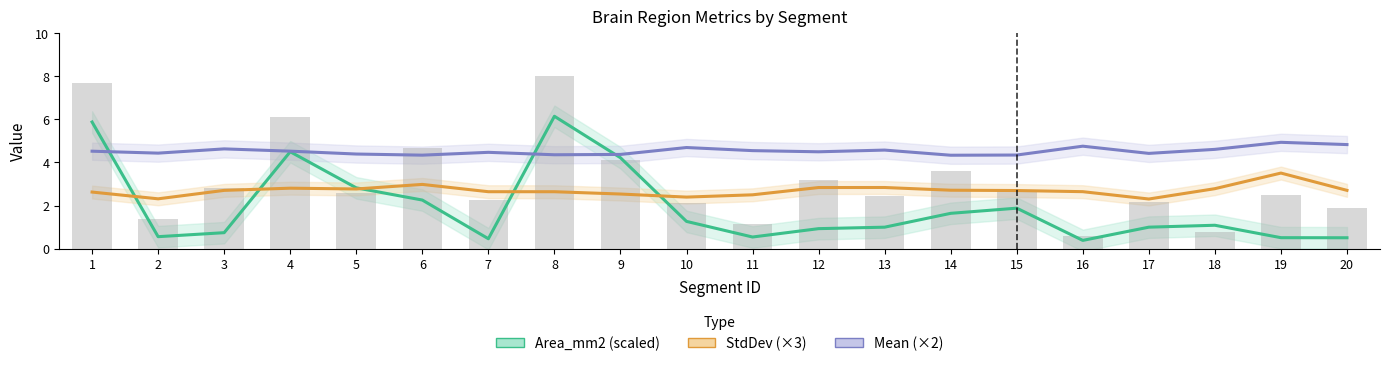

Which series changed the most between 7 and 16?

Area bars (gray)